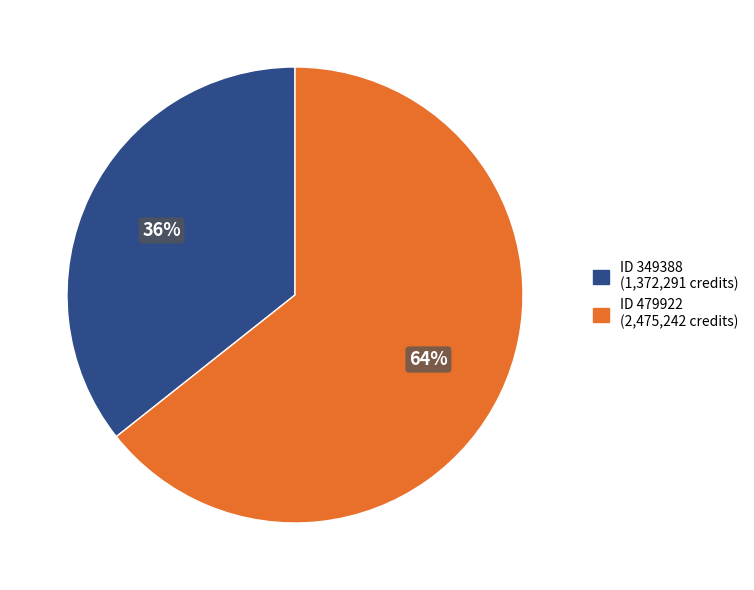

Does any single category account for the majority?

Yes